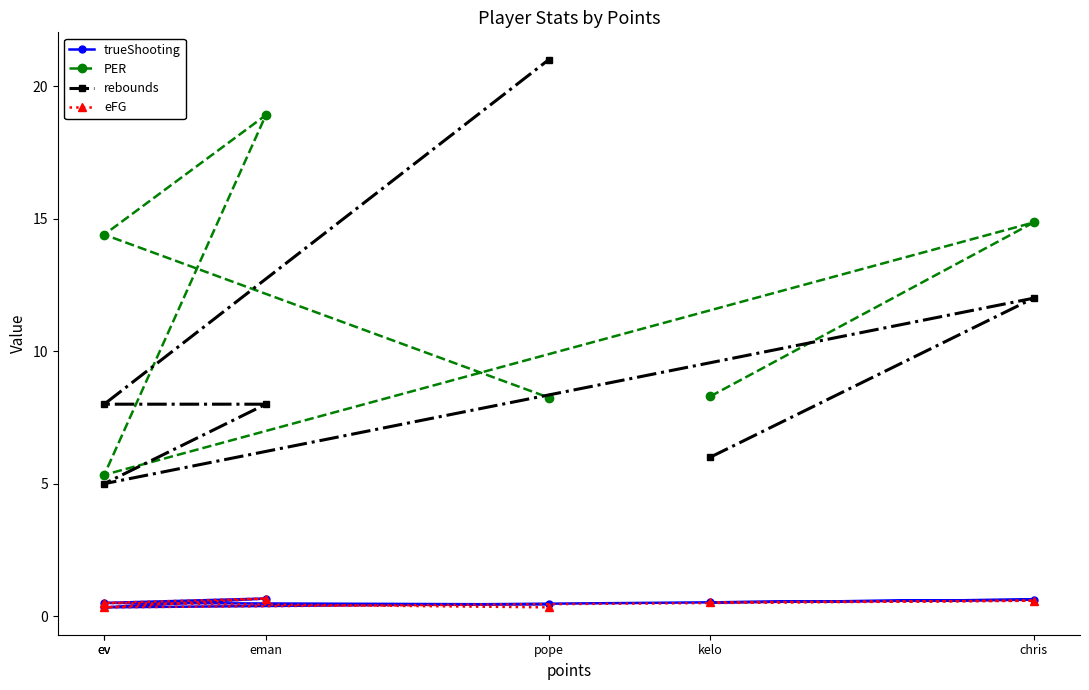

What is the average value of the rebounds series?

10.0